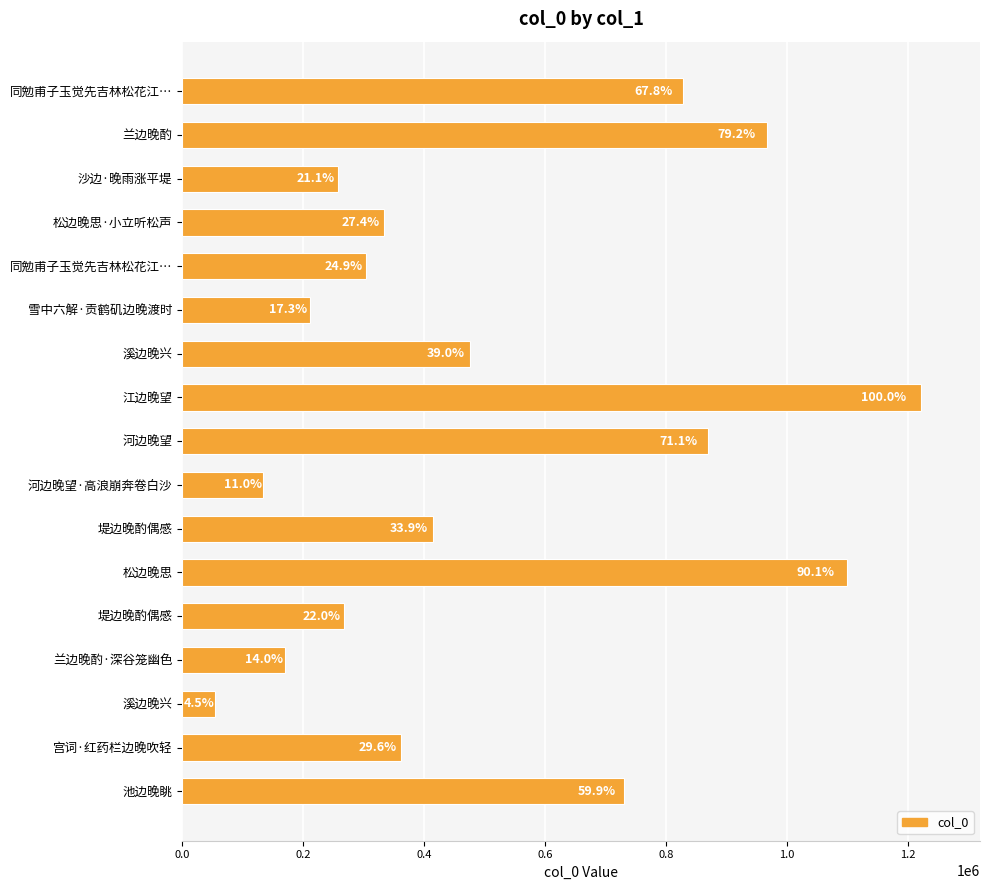

Are the bars horizontal?

Yes